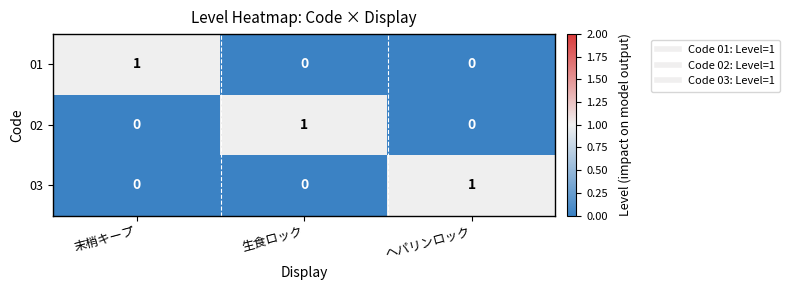

At how many categories does at least one series exceed 0?

3